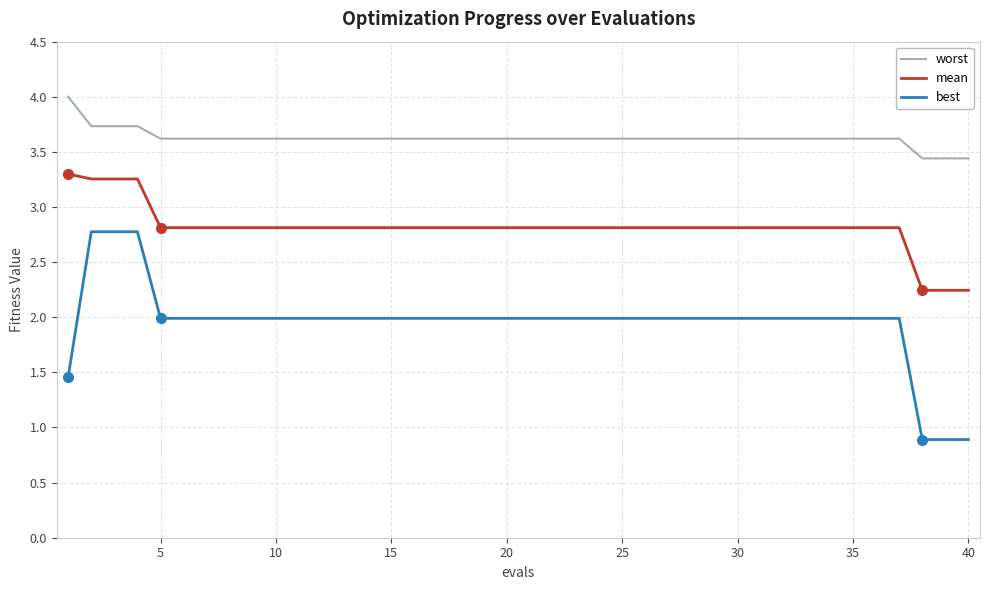

What is the difference between the maximum and minimum values in the worst series?

0.6